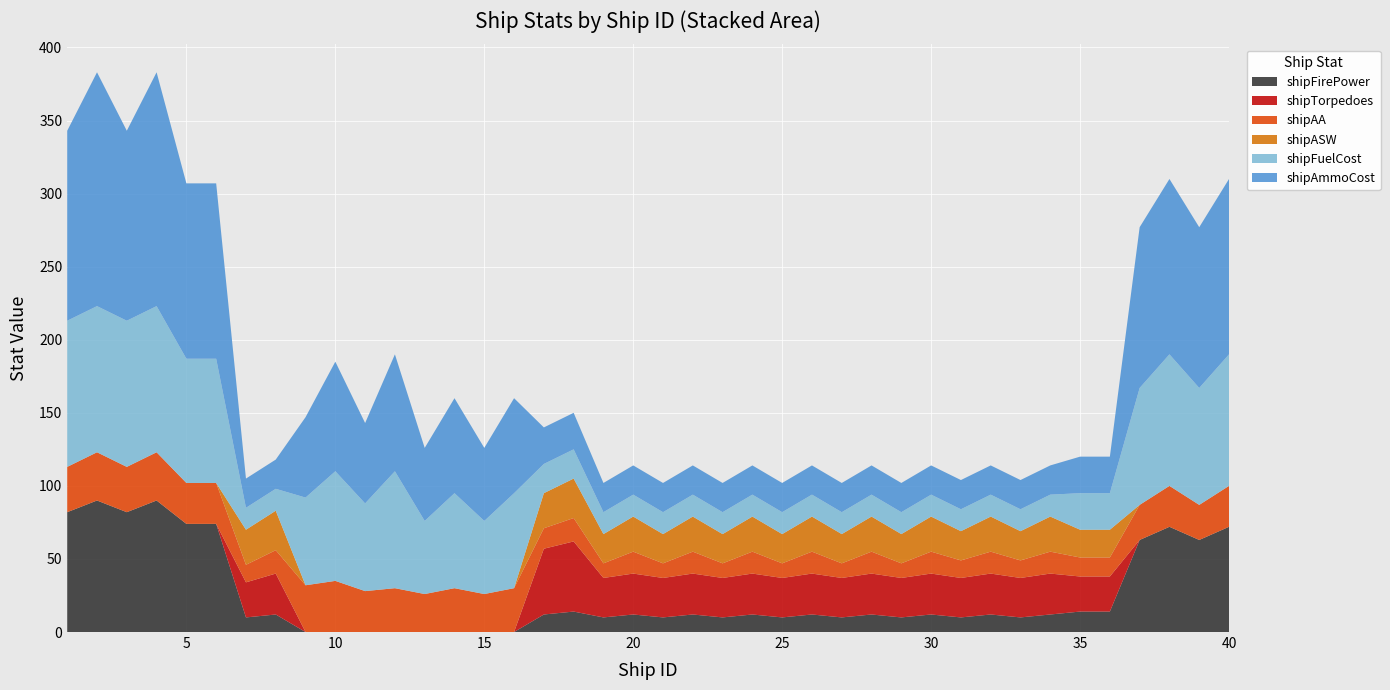

Reading left to right, extract all data points from this chart.

shipFirePower: 1=82	2=90	3=82	4=90	5=74	6=74	7=10	8=12	9=0	10=0	11=0	12=0	13=0	14=0	15=0	16=0	17=12	18=14	19=10	20=12	21=10	22=12	23=10	24=12	25=10	26=12	27=10	28=12	29=10	30=12	31=10	32=12	33=10	34=12	35=14	36=14	37=63	38=72	39=63	40=72
shipTorpedoes: 1=0	2=0	3=0	4=0	5=0	6=0	7=24	8=28	9=0	10=0	11=0	12=0	13=0	14=0	15=0	16=0	17=45	18=48	19=27	20=28	21=27	22=28	23=27	24=28	25=27	26=28	27=27	28=28	29=27	30=28	31=27	32=28	33=27	34=28	35=24	36=24	37=0	38=0	39=0	40=0
shipAA: 1=31	2=33	3=31	4=33	5=28	6=28	7=12	8=16	9=32	10=35	11=28	12=30	13=26	14=30	15=26	16=30	17=14	18=16	19=10	20=15	21=10	22=15	23=10	24=15	25=10	26=15	27=10	28=15	29=10	30=15	31=12	32=15	33=12	34=15	35=13	36=13	37=24	38=28	39=24	40=28
shipASW: 1=0	2=0	3=0	4=0	5=0	6=0	7=24	8=27	9=0	10=0	11=0	12=0	13=0	14=0	15=0	16=0	17=24	18=27	19=20	20=24	21=20	22=24	23=20	24=24	25=20	26=24	27=20	28=24	29=20	30=24	31=20	32=24	33=20	34=24	35=19	36=19	37=0	38=0	39=0	40=0
shipFuelCost: 1=100	2=100	3=100	4=100	5=85	6=85	7=15	8=15	9=60	10=75	11=60	12=80	13=50	14=65	15=50	16=65	17=20	18=20	19=15	20=15	21=15	22=15	23=15	24=15	25=15	26=15	27=15	28=15	29=15	30=15	31=15	32=15	33=15	34=15	35=25	36=25	37=80	38=90	39=80	40=90
shipAmmoCost: 1=130	2=160	3=130	4=160	5=120	6=120	7=20	8=20	9=55	10=75	11=55	12=80	13=50	14=65	15=50	16=65	17=25	18=25	19=20	20=20	21=20	22=20	23=20	24=20	25=20	26=20	27=20	28=20	29=20	30=20	31=20	32=20	33=20	34=20	35=25	36=25	37=110	38=120	39=110	40=120